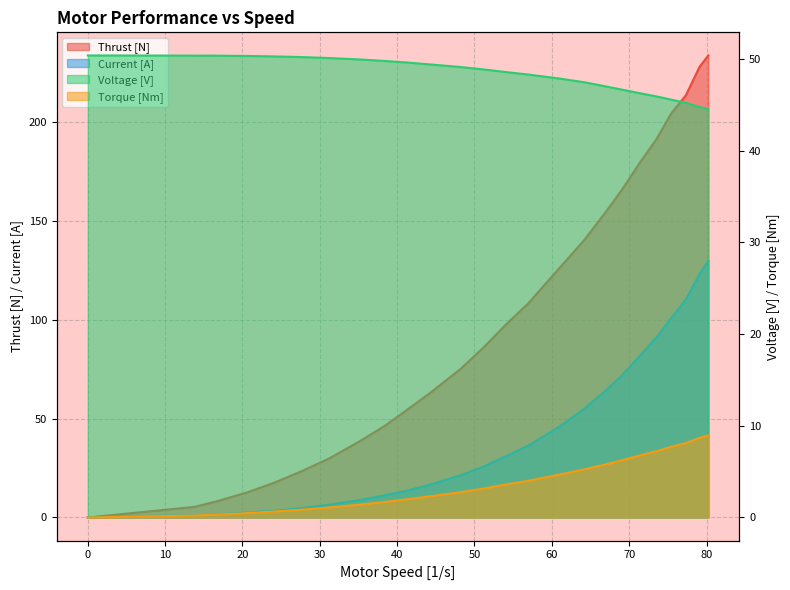

Which series has the largest total across all categories?

Thrust [N]